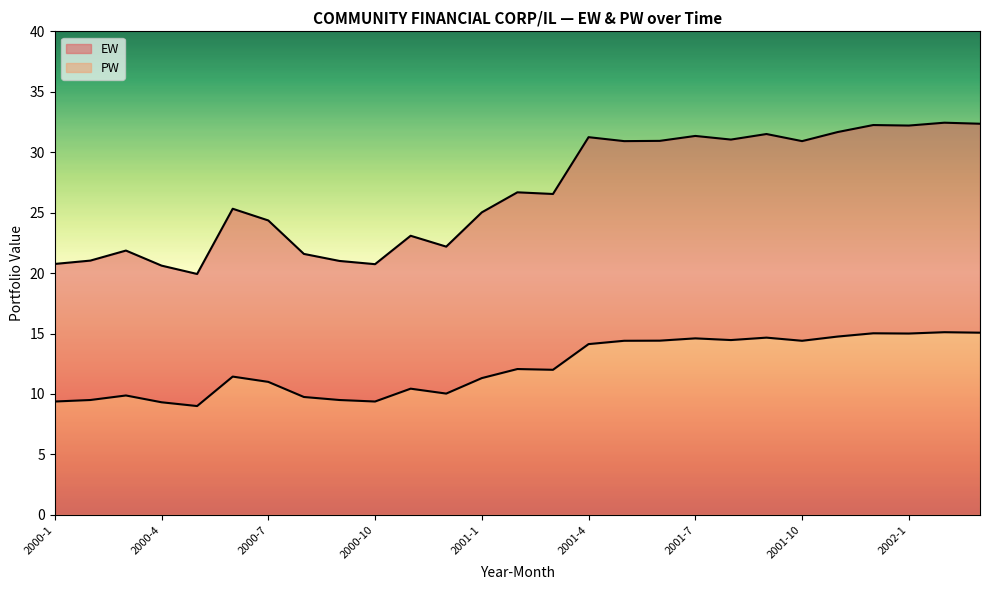

What is the label of the 18th point from the left?

2001-6